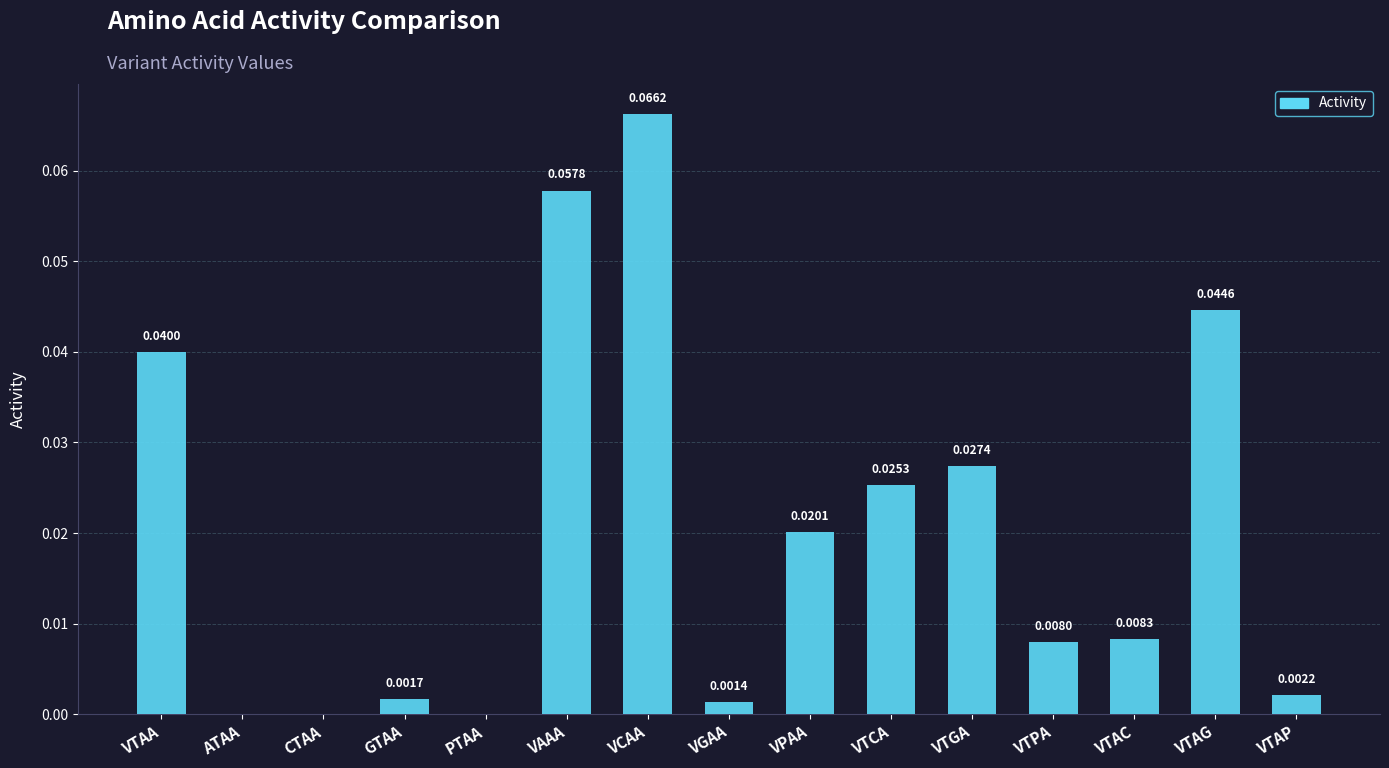

Is it true that the value at PTAA is -0.0?

False